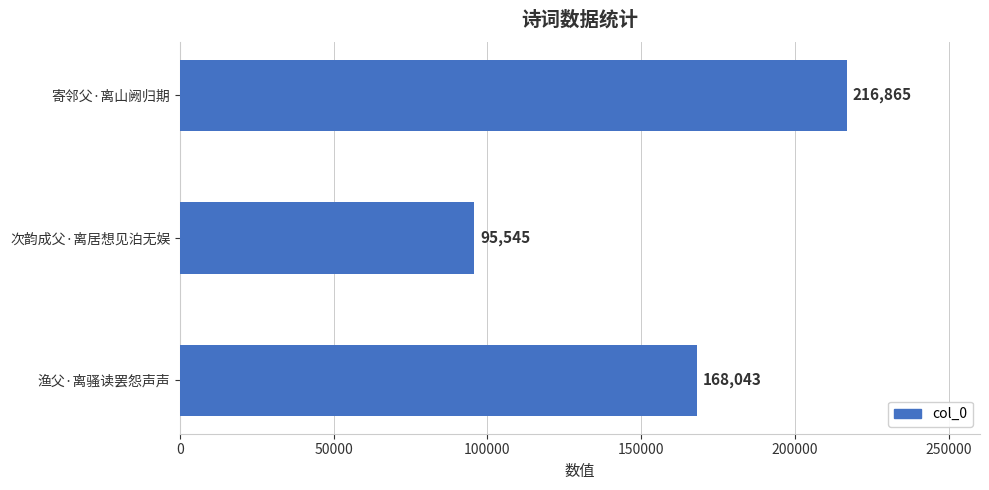

The chart shows a value of 216865 at 寄邻父·离山阙归期. True or false?

True